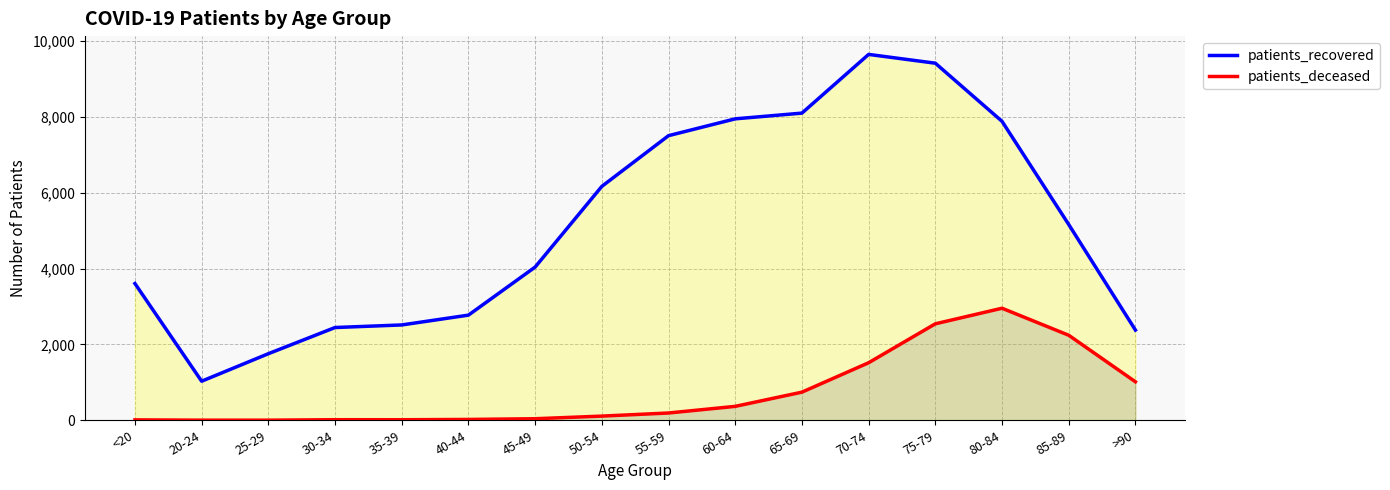

Reading right to left, extract all data points from this chart.

patients_recovered: >90=2380	85-89=5165	80-84=7887	75-79=9421	70-74=9653	65-69=8104	60-64=7953	55-59=7509	50-54=6171	45-49=4042	40-44=2774	35-39=2515	30-34=2447	25-29=1756	20-24=1031	<20=3608
patients_deceased: >90=1015	85-89=2243	80-84=2956	75-79=2545	70-74=1518	65-69=742	60-64=367	55-59=192	50-54=110	45-49=41	40-44=22	35-39=14	30-34=15	25-29=3	20-24=3	<20=11